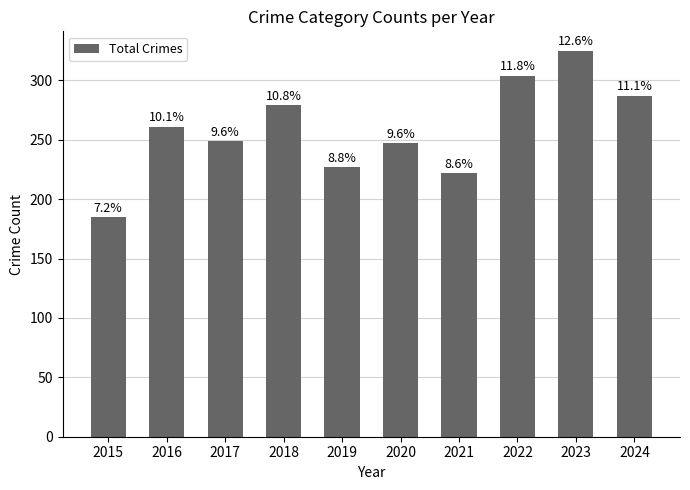

What is the greatest value displayed?

325